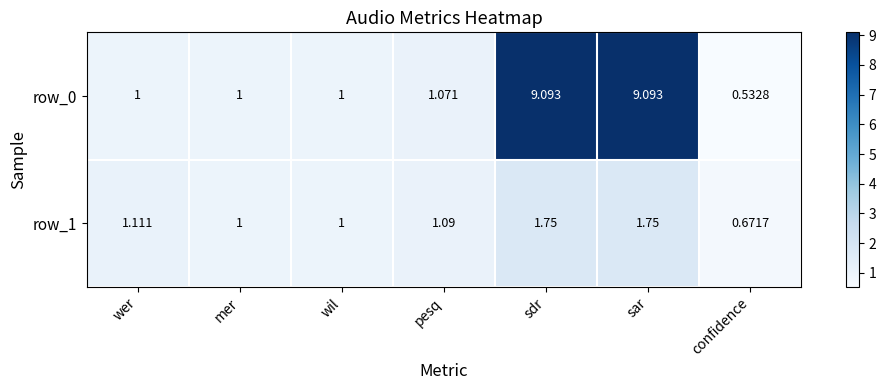

Which category has the lowest value across all series?

confidence